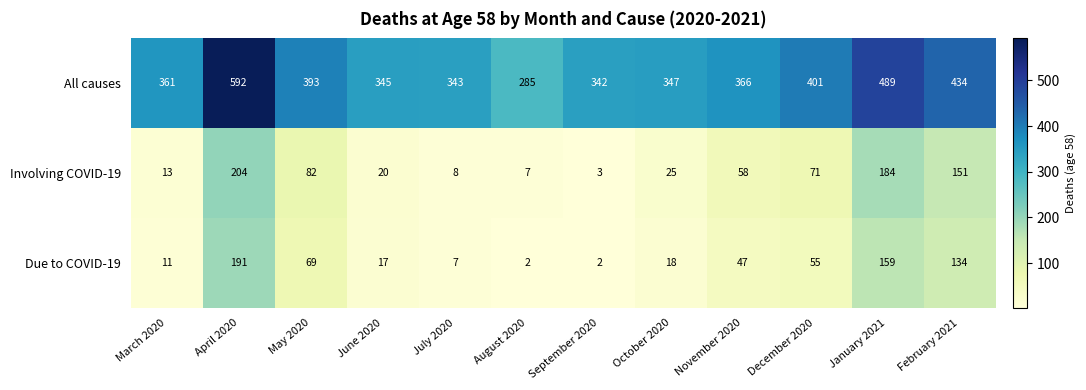

Which series changed the most between September 2020 and October 2020?

Involving COVID-19